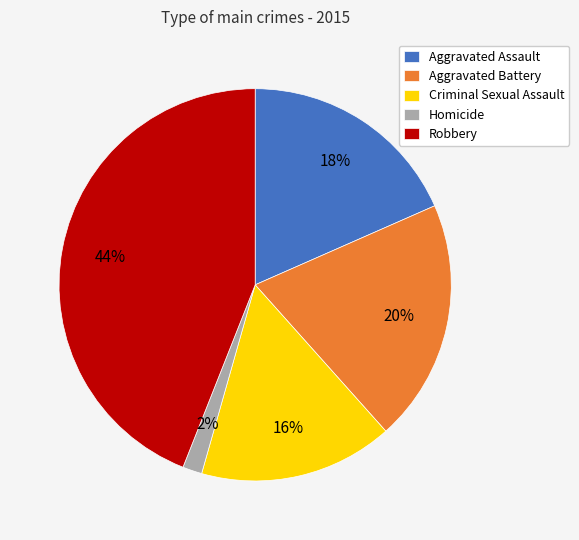

Count the number of slices in the pie.

5